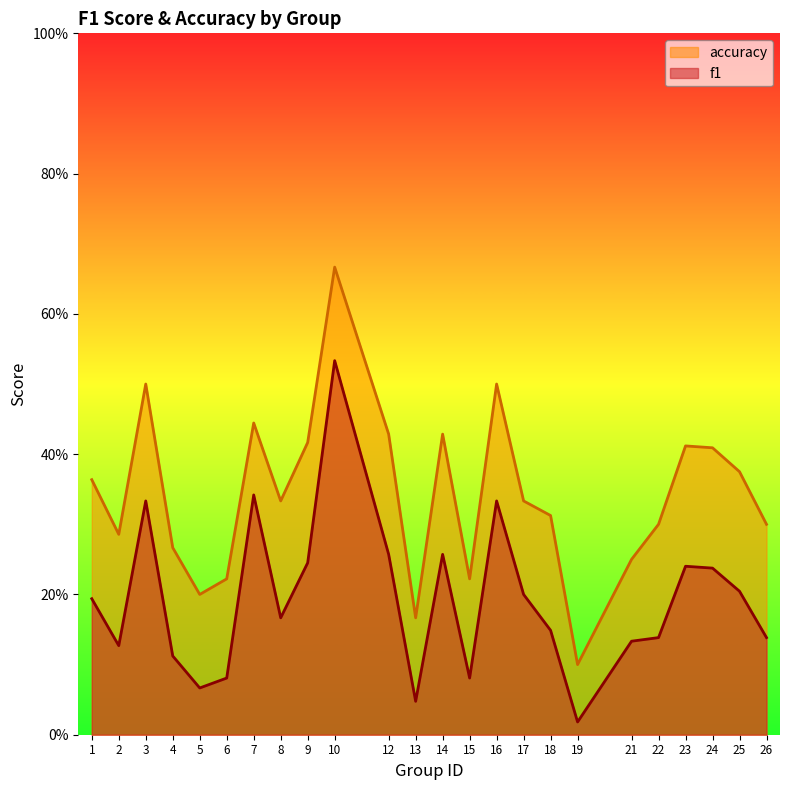

What is the lowest value of the accuracy series?

0.1